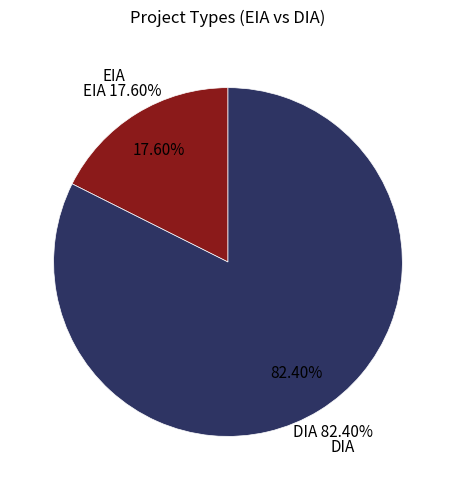

True or false: DIA accounts for 76% of the total.

False